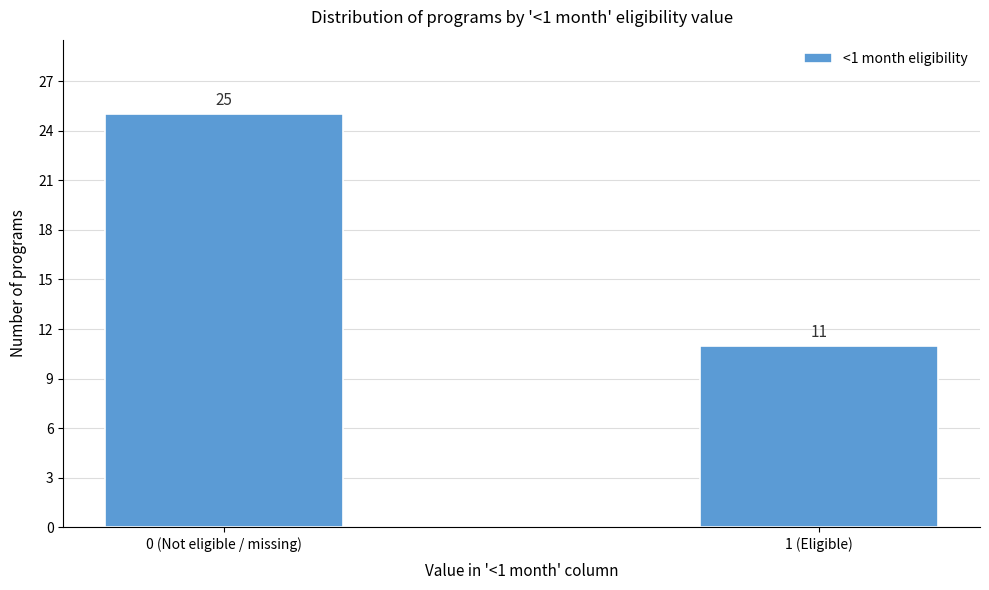

Reading right to left, what are all the values shown in this chart?

1 (Eligible)=11	0 (Not eligible / missing)=25